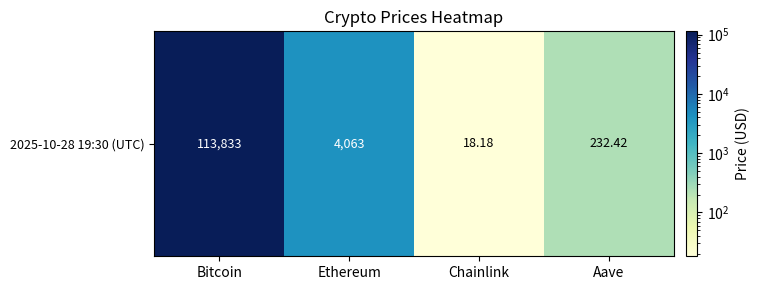

At which category does the chart reach its minimum across all series?

Chainlink